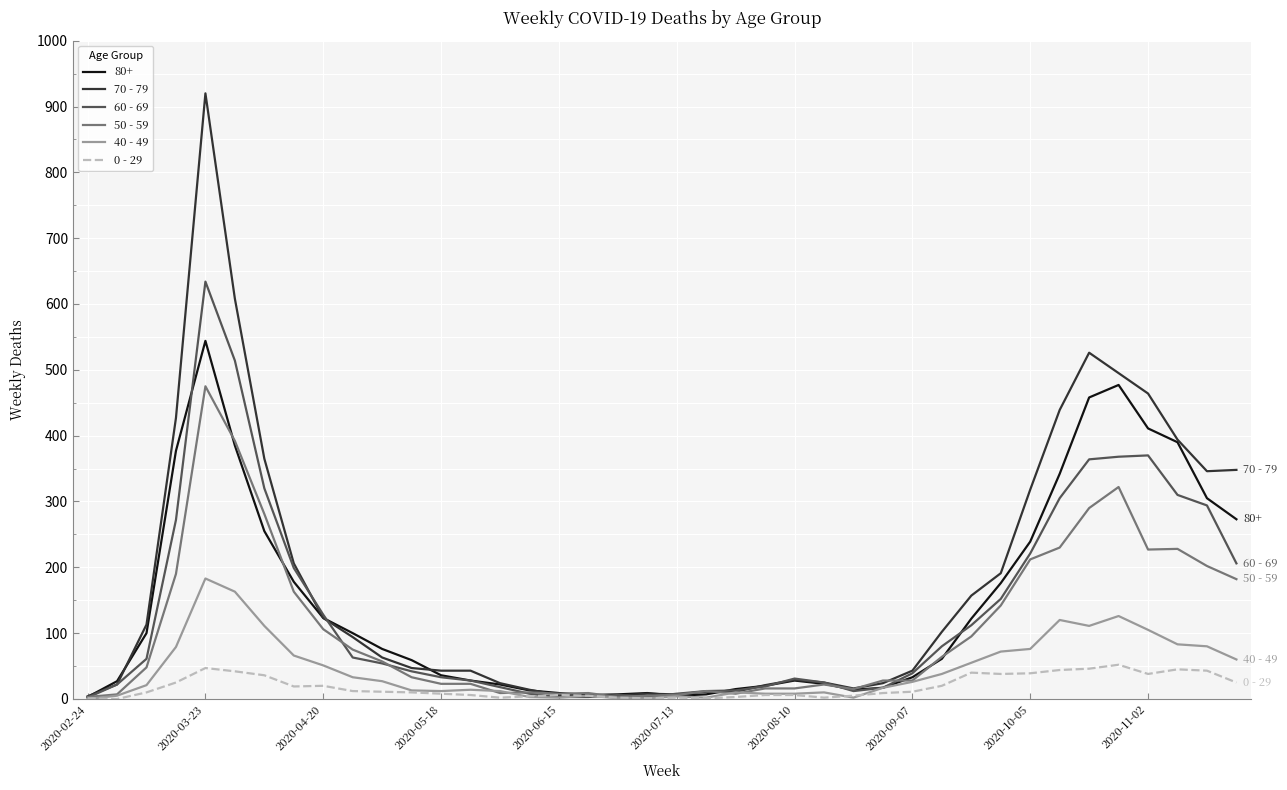

At how many categories does at least one series exceed 585?

2